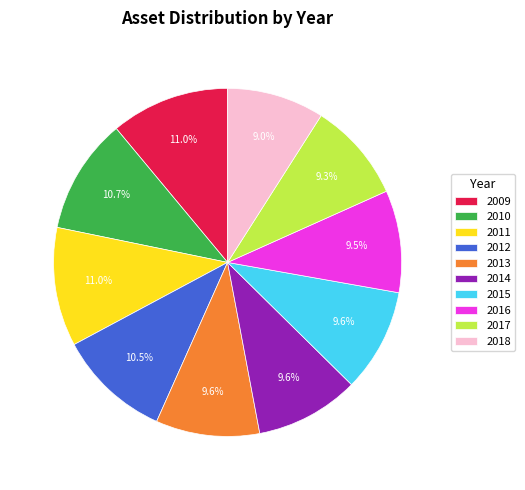

What is the ratio of the value at 2009 to the value at 2014?

1.1